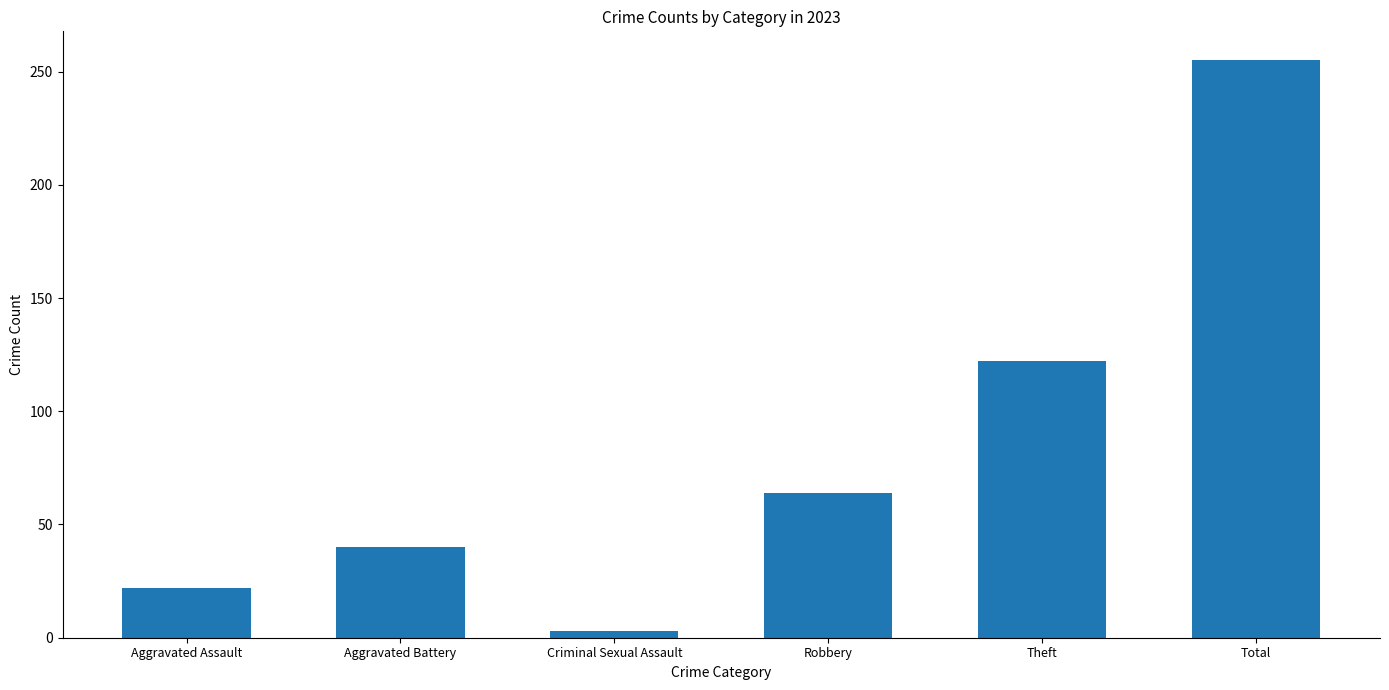

What is the label of the 2nd bar from the right?

Theft